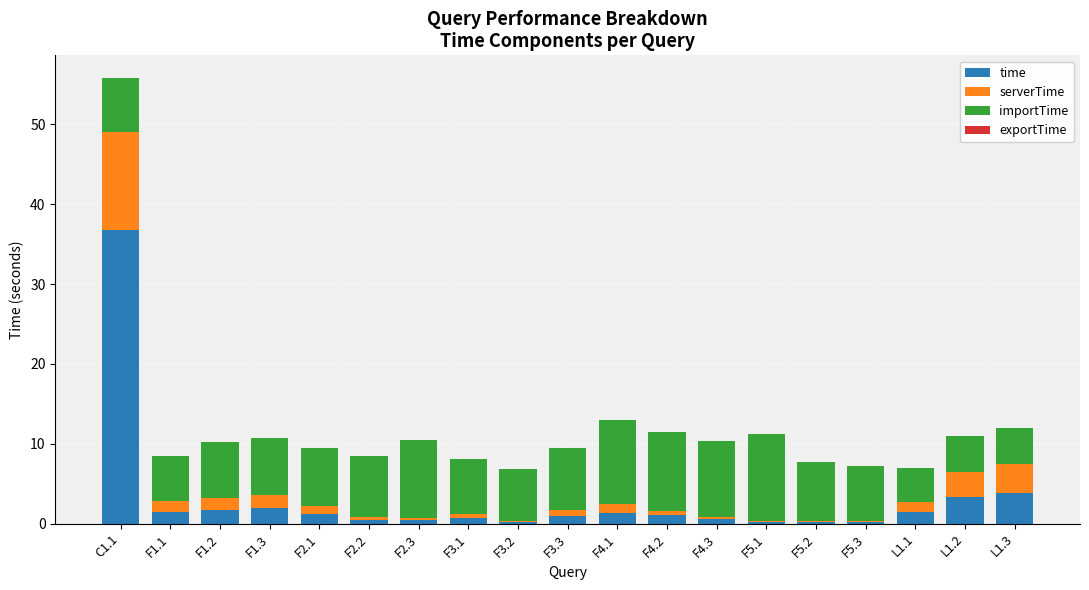

At which label does time reach its peak?

C1.1